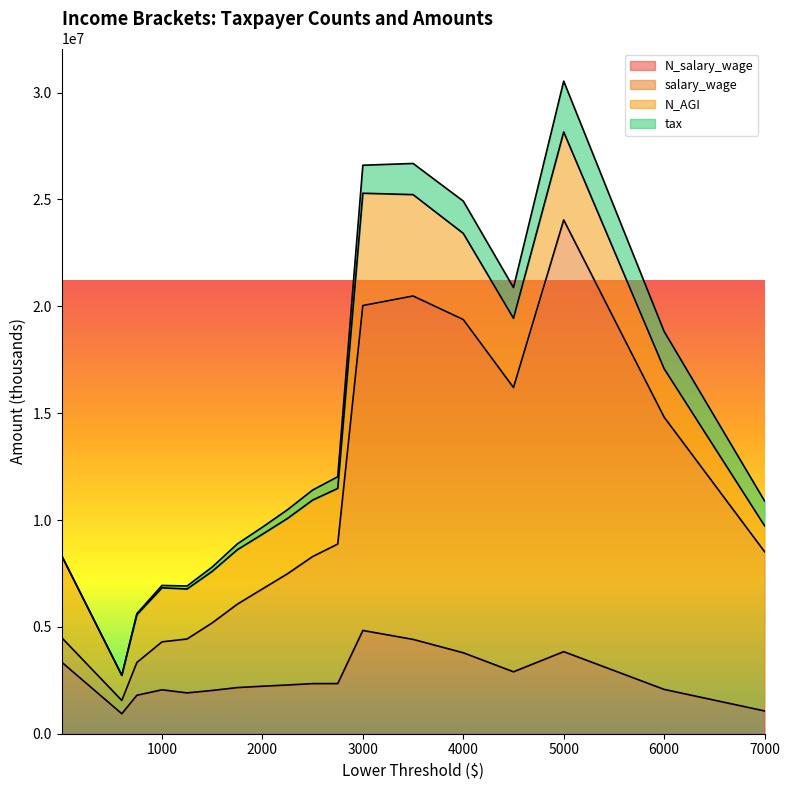

At which category is the sum across all series the highest?

5000